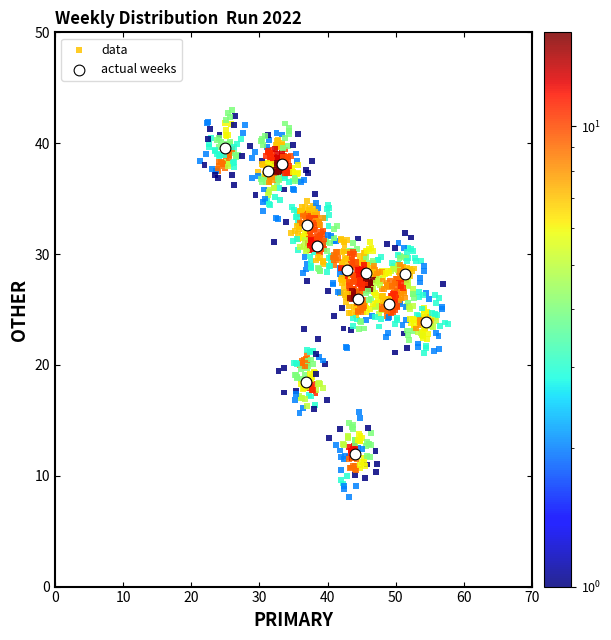

Which series has the largest Y range (max minus min)?

data